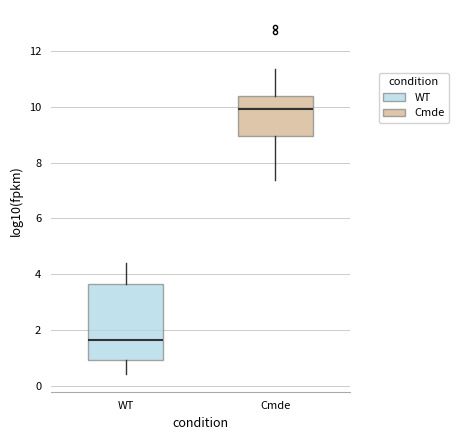

Reading left to right, read every box against the y-axis: the position of its median line, the range the box covers, and the ends of its whiskers. The values are not printed on the chart, so give them approximately, as read against the axis.

WT: median 1.6, box 1.0 to 3.6, whiskers 0.4 to 4.4
Cmde: median 10.0, box 9.0 to 10.4, whiskers 7.4 to 11.4